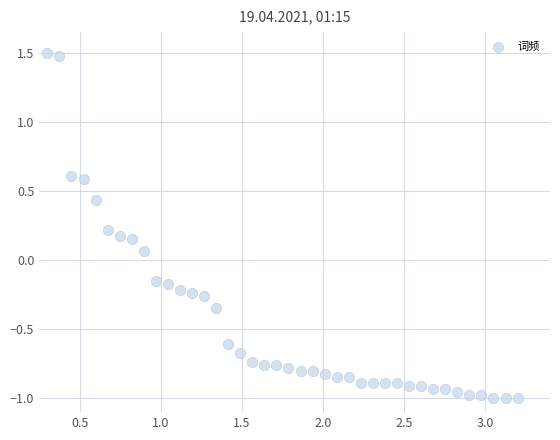

What is the range of X values (max minus min)?

2.9